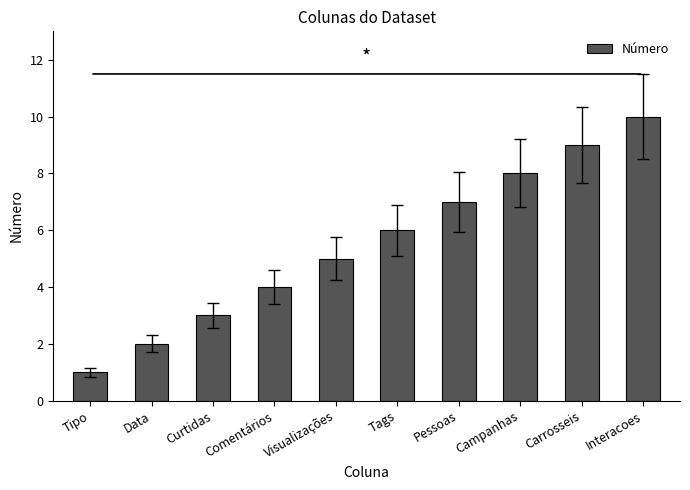

Rank the categories by value from highest to lowest.

Interacoes, Carrosseis, Campanhas, Pessoas, Tags, Visualizações, Comentários, Curtidas, Data, Tipo